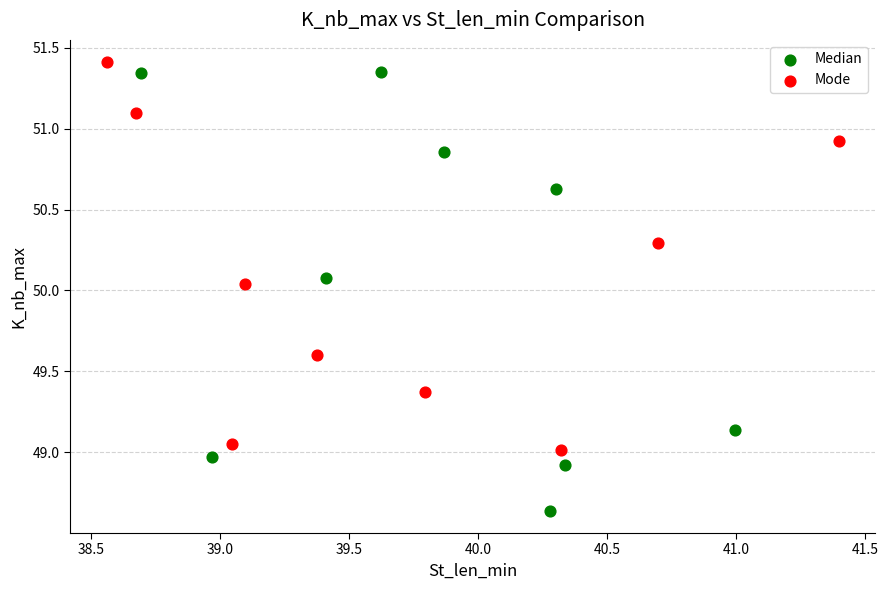

What are all the series names shown in the legend?

Median, Mode